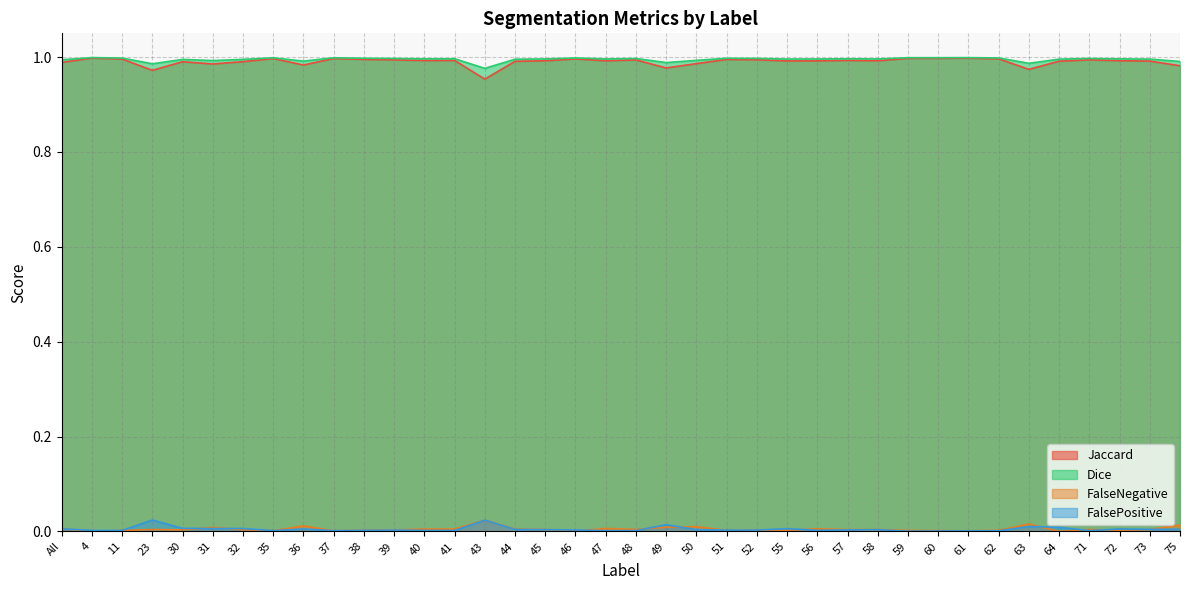

How many series are shown in this chart?

4